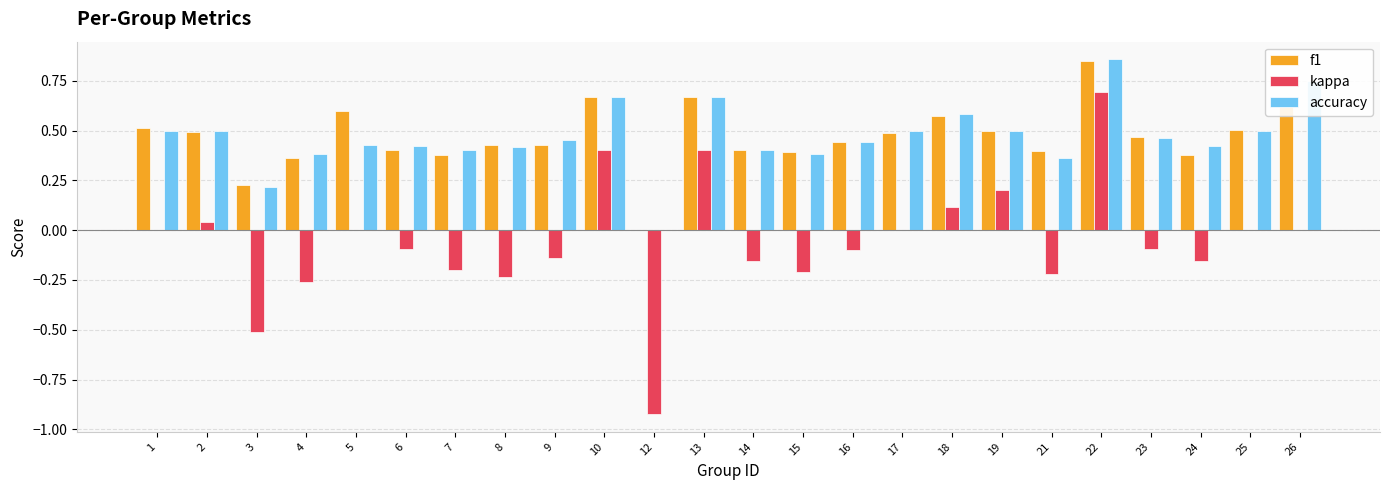

Is the value of kappa at 16 greater than the value of f1 at 8?

No